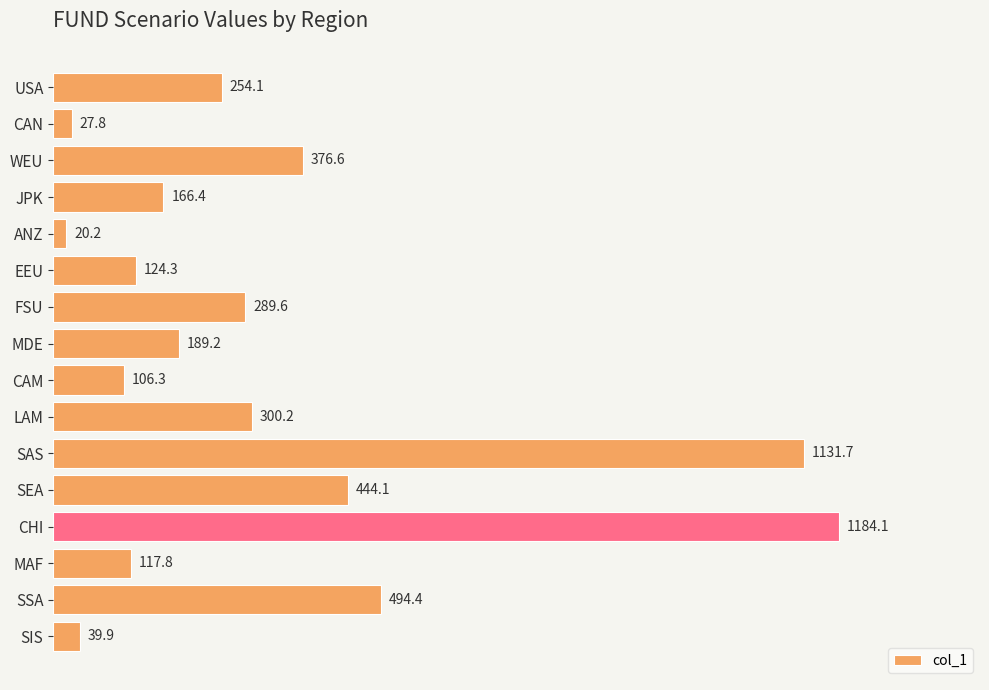

Which has a higher value, CHI or CAN?

CHI